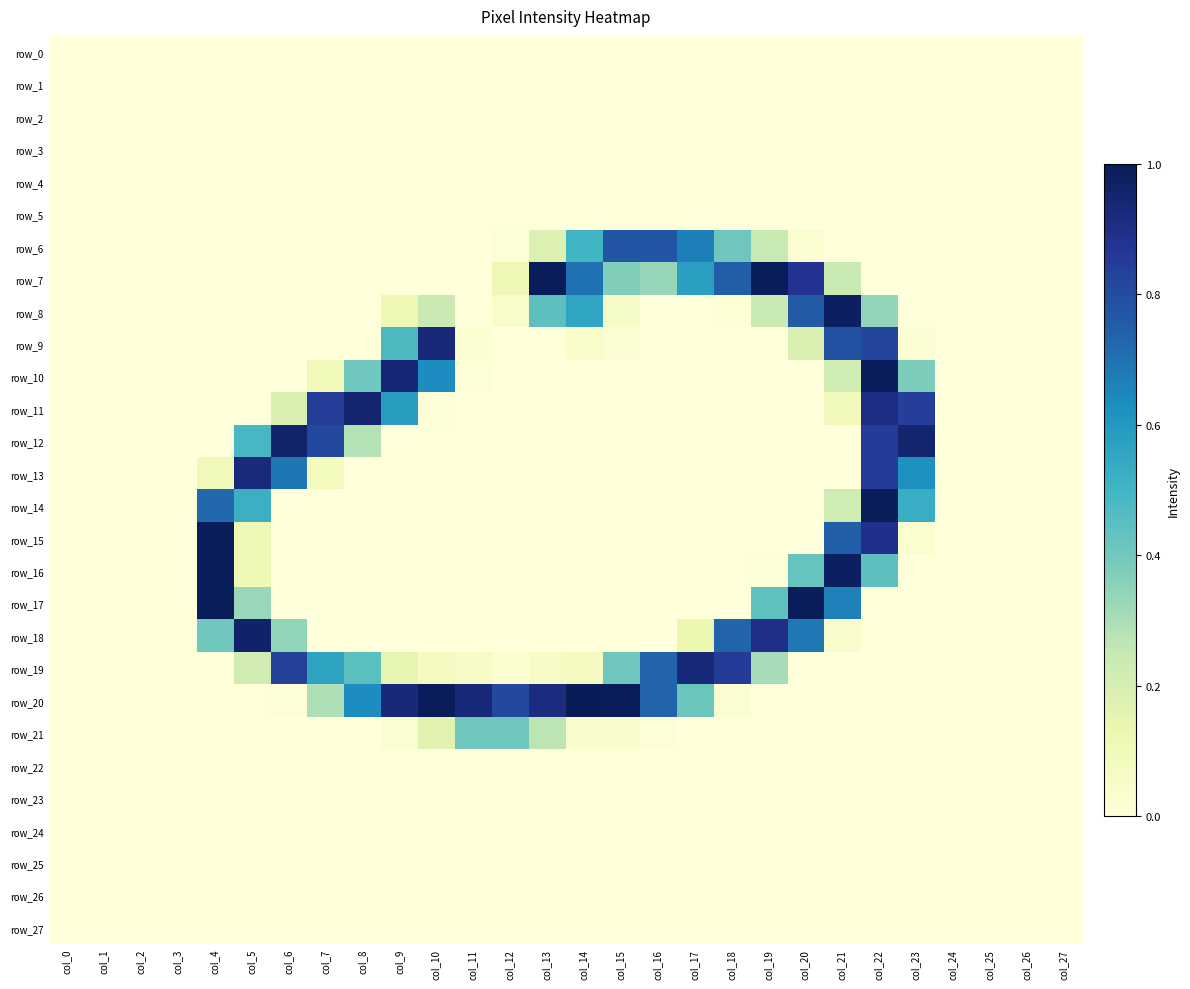

Reading left to right, list all the values displayed in this chart.

row_0: 0	0	0	0	0	0	0	0	0	0	0	0	0	0	0	0	0	0	0	0	0	0	0	0	0	0	0	0
row_1: 0	0	0	0	0	0	0	0	0	0	0	0	0	0	0	0	0	0	0	0	0	0	0	0	0	0	0	0
row_2: 0	0	0	0	0	0	0	0	0	0	0	0	0	0	0	0	0	0	0	0	0	0	0	0	0	0	0	0
row_3: 0	0	0	0	0	0	0	0	0	0	0	0	0	0	0	0	0	0	0	0	0	0	0	0	0	0	0	0
row_4: 0	0	0	0	0	0	0	0	0	0	0	0	0	0	0	0	0	0	0	0	0	0	0	0	0	0	0	0
row_5: 0	0	0	0	0	0	0	0	0	0	0	0	0	0	0	0	0	0	0	0	0	0	0	0	0	0	0	0
row_6: 0	0	0	0	0	0	0	0	0	0	0	0	2	45	128	198	198	170	104	62	7	0	0	0	0	0	0	0
row_7: 0	0	0	0	0	0	0	0	0	0	0	0	29	254	179	95	85	147	192	254	225	62	0	0	0	0	0	0
row_8: 0	0	0	0	0	0	0	0	0	29	60	0	13	113	142	16	0	0	4	61	194	250	87	0	0	0	0	0
row_9: 0	0	0	0	0	0	0	0	0	121	238	7	0	0	13	5	0	0	0	0	48	201	210	5	0	0	0	0
row_10: 0	0	0	0	0	0	0	26	103	240	162	3	0	0	0	0	0	0	0	0	0	57	254	97	0	0	0	0
row_11: 0	0	0	0	0	0	48	216	243	148	3	0	0	0	0	0	0	0	0	0	0	23	232	215	0	0	0	0
row_12: 0	0	0	0	0	124	245	207	72	0	0	0	0	0	0	0	0	0	0	0	0	0	217	243	0	0	0	0
row_13: 0	0	0	0	25	236	176	22	0	0	0	0	0	0	0	0	0	0	0	0	0	0	217	159	0	0	0	0
row_14: 0	0	0	0	185	132	0	0	0	0	0	0	0	0	0	0	0	0	0	0	0	57	254	135	0	0	0	0
row_15: 0	0	0	0	254	28	0	0	0	0	0	0	0	0	0	0	0	0	0	0	0	190	228	8	0	0	0	0
row_16: 0	0	0	0	254	28	0	0	0	0	0	0	0	0	0	0	0	0	0	1	108	250	113	0	0	0	0	0
row_17: 0	0	0	0	254	84	0	0	0	0	0	0	0	0	0	0	0	0	0	111	254	169	0	0	0	0	0	0
row_18: 0	0	0	0	103	246	87	0	0	0	0	0	0	0	0	0	0	32	187	229	175	11	0	0	0	0	0	0
row_19: 0	0	0	0	0	56	213	144	114	37	19	15	8	15	19	104	187	238	218	78	0	0	0	0	0	0	0	0
row_20: 0	0	0	0	0	0	3	75	162	238	254	237	207	234	255	254	187	106	6	0	0	0	0	0	0	0	0	0
row_21: 0	0	0	0	0	0	0	0	0	7	41	103	103	68	9	9	2	0	0	0	0	0	0	0	0	0	0	0
row_22: 0	0	0	0	0	0	0	0	0	0	0	0	0	0	0	0	0	0	0	0	0	0	0	0	0	0	0	0
row_23: 0	0	0	0	0	0	0	0	0	0	0	0	0	0	0	0	0	0	0	0	0	0	0	0	0	0	0	0
row_24: 0	0	0	0	0	0	0	0	0	0	0	0	0	0	0	0	0	0	0	0	0	0	0	0	0	0	0	0
row_25: 0	0	0	0	0	0	0	0	0	0	0	0	0	0	0	0	0	0	0	0	0	0	0	0	0	0	0	0
row_26: 0	0	0	0	0	0	0	0	0	0	0	0	0	0	0	0	0	0	0	0	0	0	0	0	0	0	0	0
row_27: 0	0	0	0	0	0	0	0	0	0	0	0	0	0	0	0	0	0	0	0	0	0	0	0	0	0	0	0